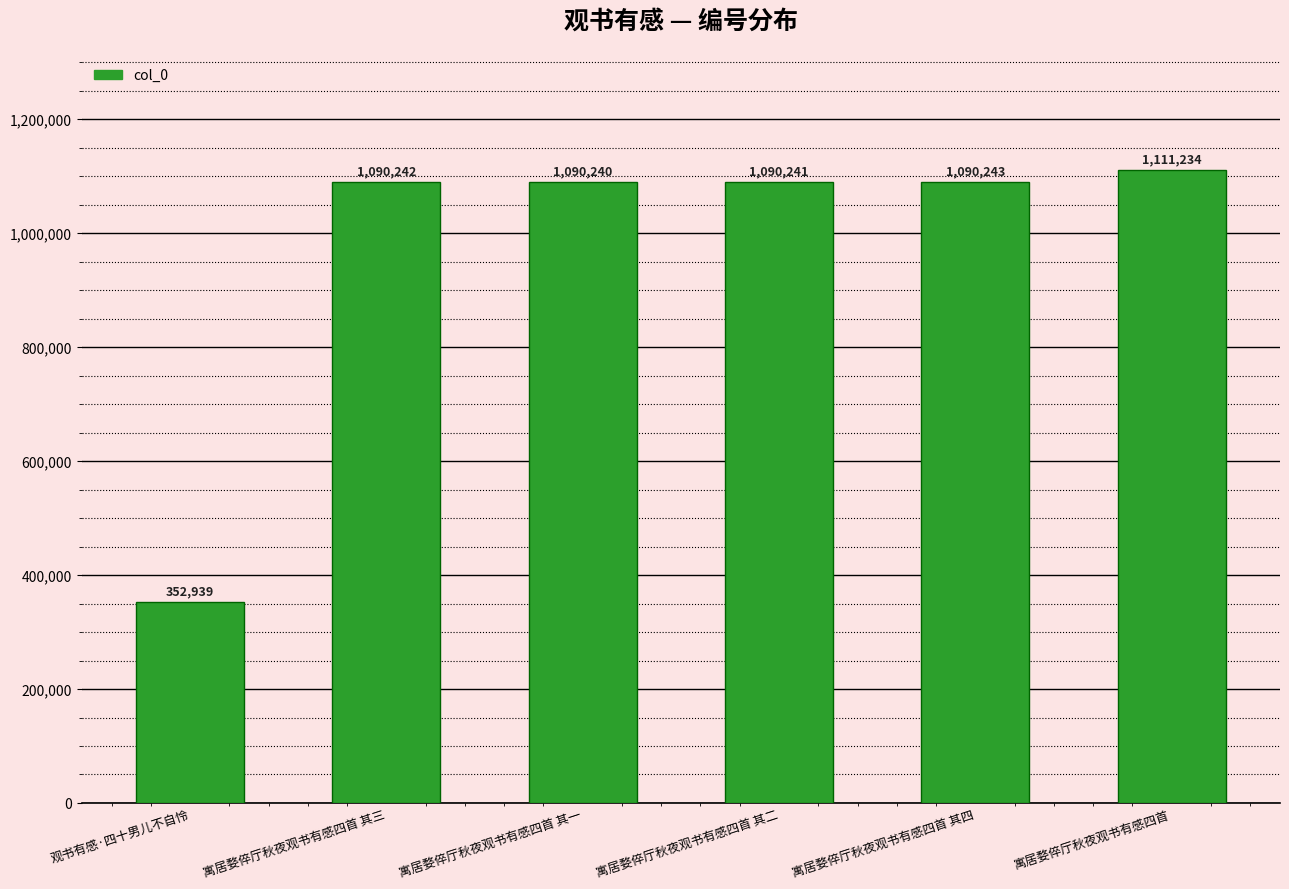

What is the sum of the values at 寓居婺倅厅秋夜观书有感四首 其二 and 寓居婺倅厅秋夜观书有感四首 其三?

2180483